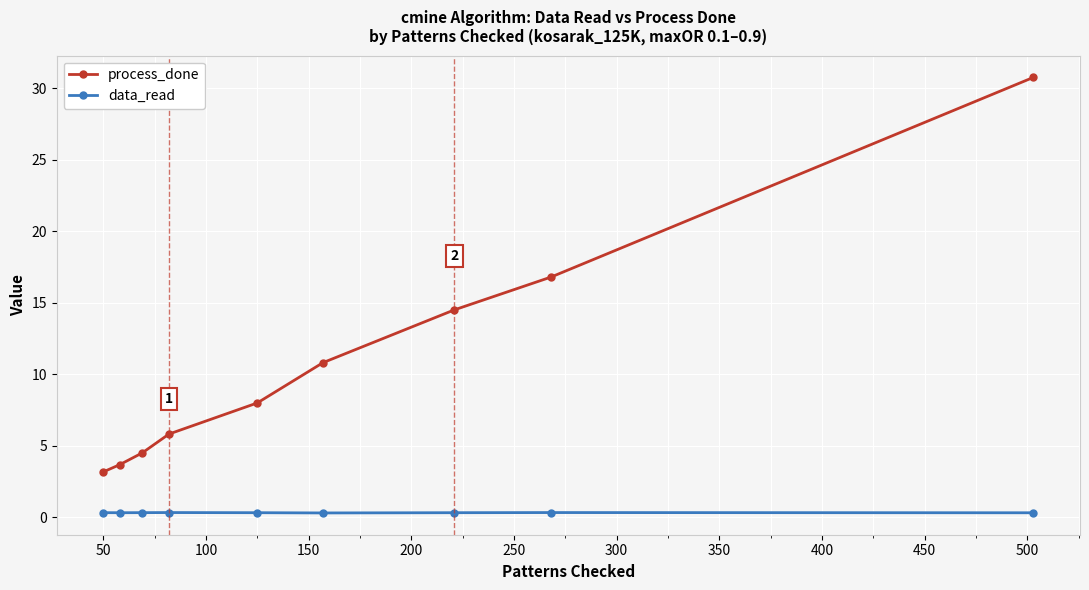

Reading left to right, extract all data points from this chart.

process_done: 3.2	3.7	4.5	5.8	8.0	10.8	14.5	16.8	30.8
data_read: 0.3	0.3	0.3	0.3	0.3	0.3	0.3	0.3	0.3